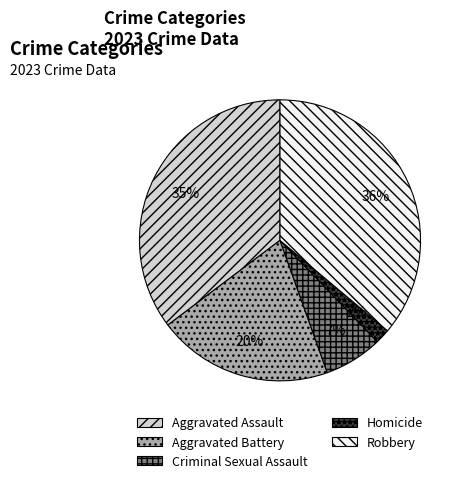

Is the sum of Aggravated Battery and Aggravated Assault greater than half?

Yes